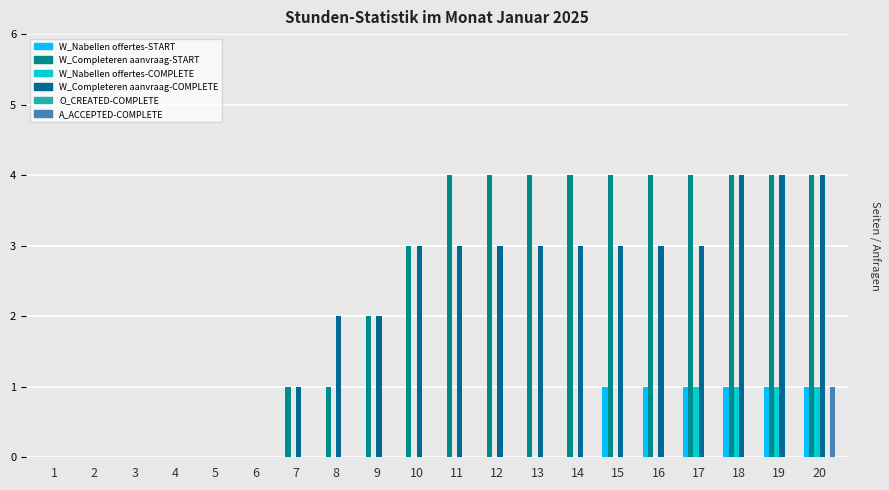

Reading left to right, extract all data points from this chart.

W_Nabellen offertes-START: 1=0	2=0	3=0	4=0	5=0	6=0	7=0	8=0	9=0	10=0	11=0	12=0	13=0	14=0	15=1	16=1	17=1	18=1	19=1	20=1
W_Completeren aanvraag-START: 1=0	2=0	3=0	4=0	5=0	6=0	7=1	8=1	9=2	10=3	11=4	12=4	13=4	14=4	15=4	16=4	17=4	18=4	19=4	20=4
W_Nabellen offertes-COMPLETE: 1=0	2=0	3=0	4=0	5=0	6=0	7=0	8=0	9=0	10=0	11=0	12=0	13=0	14=0	15=0	16=0	17=1	18=1	19=1	20=1
W_Completeren aanvraag-COMPLETE: 1=0	2=0	3=0	4=0	5=0	6=0	7=1	8=2	9=2	10=3	11=3	12=3	13=3	14=3	15=3	16=3	17=3	18=4	19=4	20=4
O_CREATED-COMPLETE: 1=0	2=0	3=0	4=0	5=0	6=0	7=0	8=0	9=0	10=0	11=0	12=0	13=0	14=0	15=0	16=0	17=0	18=0	19=0	20=0
A_ACCEPTED-COMPLETE: 1=0	2=0	3=0	4=0	5=0	6=0	7=0	8=0	9=0	10=0	11=0	12=0	13=0	14=0	15=0	16=0	17=0	18=0	19=0	20=1